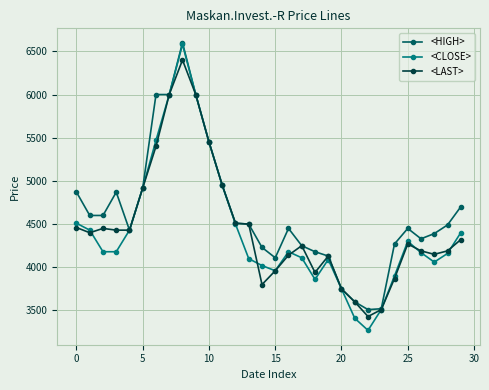

What is the minimum value shown in the chart?

3270